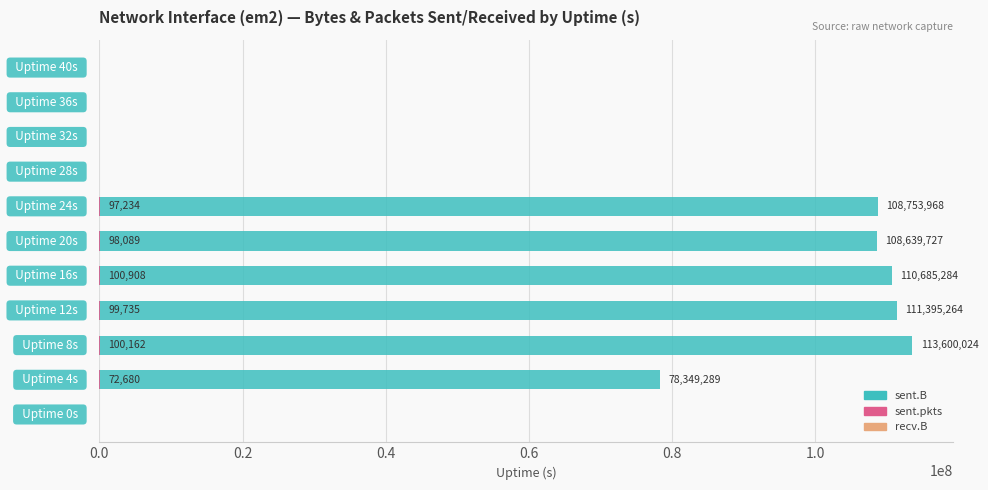

How many data points does each series have?

11